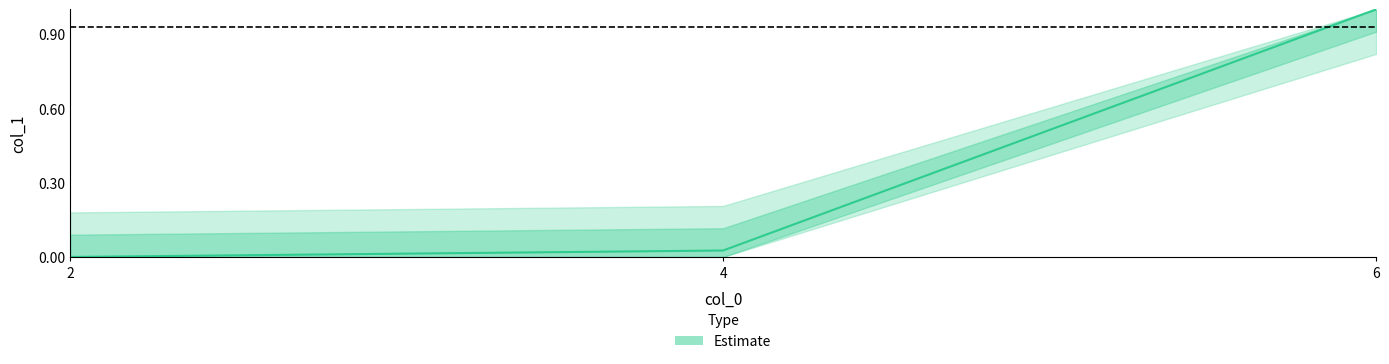

Count the number of categories in the chart.

3